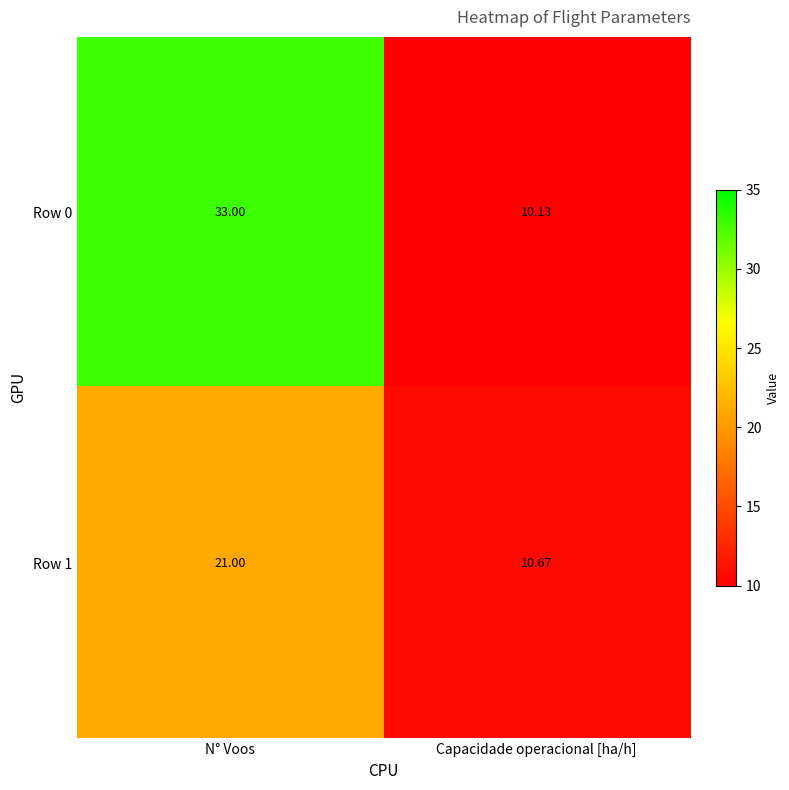

List the labels in order of Row 0 value, smallest first.

Capacidade operacional [ha/h], N° Voos